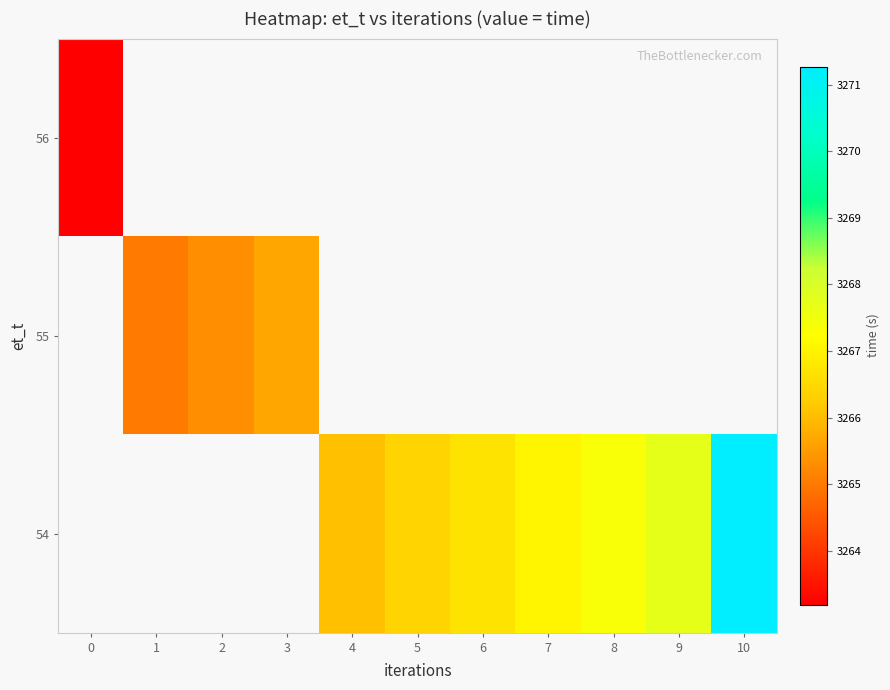

Where does the 54 series first go above 3266?

4